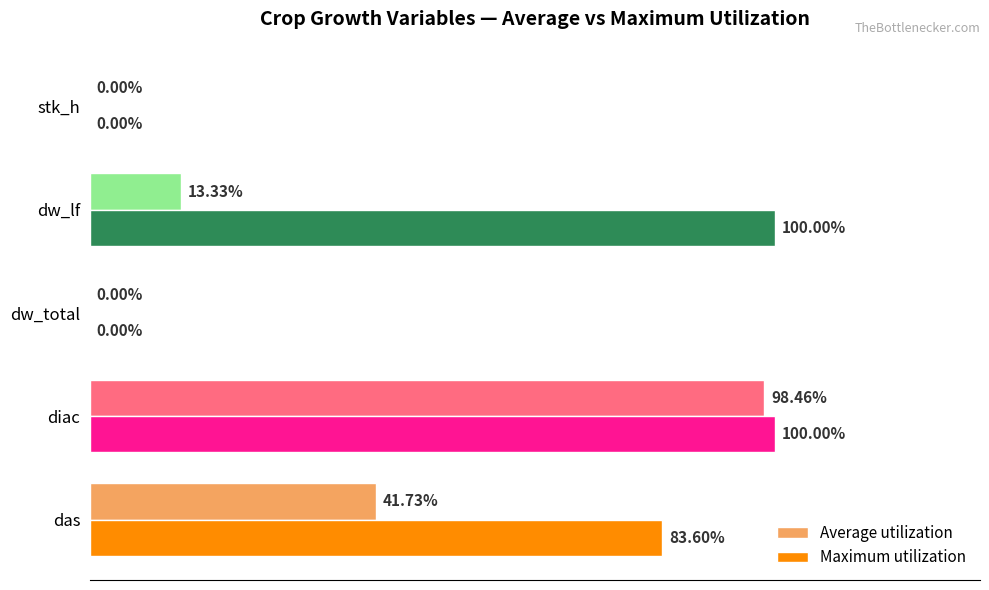

Between das and dw_total, which series saw the biggest shift?

Maximum utilization